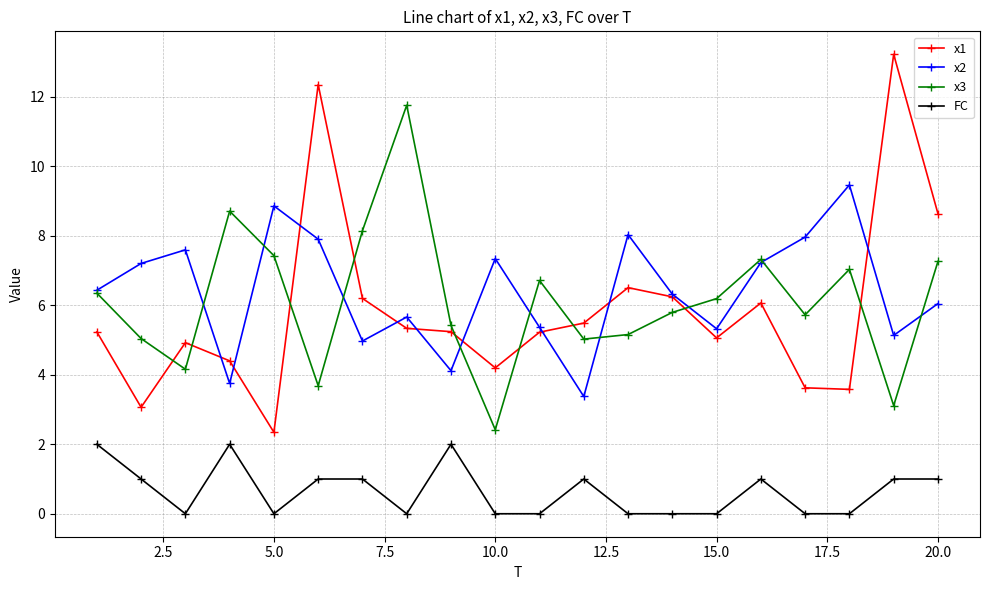

What is the value of the x3 point at the 15th from the left?

6.2